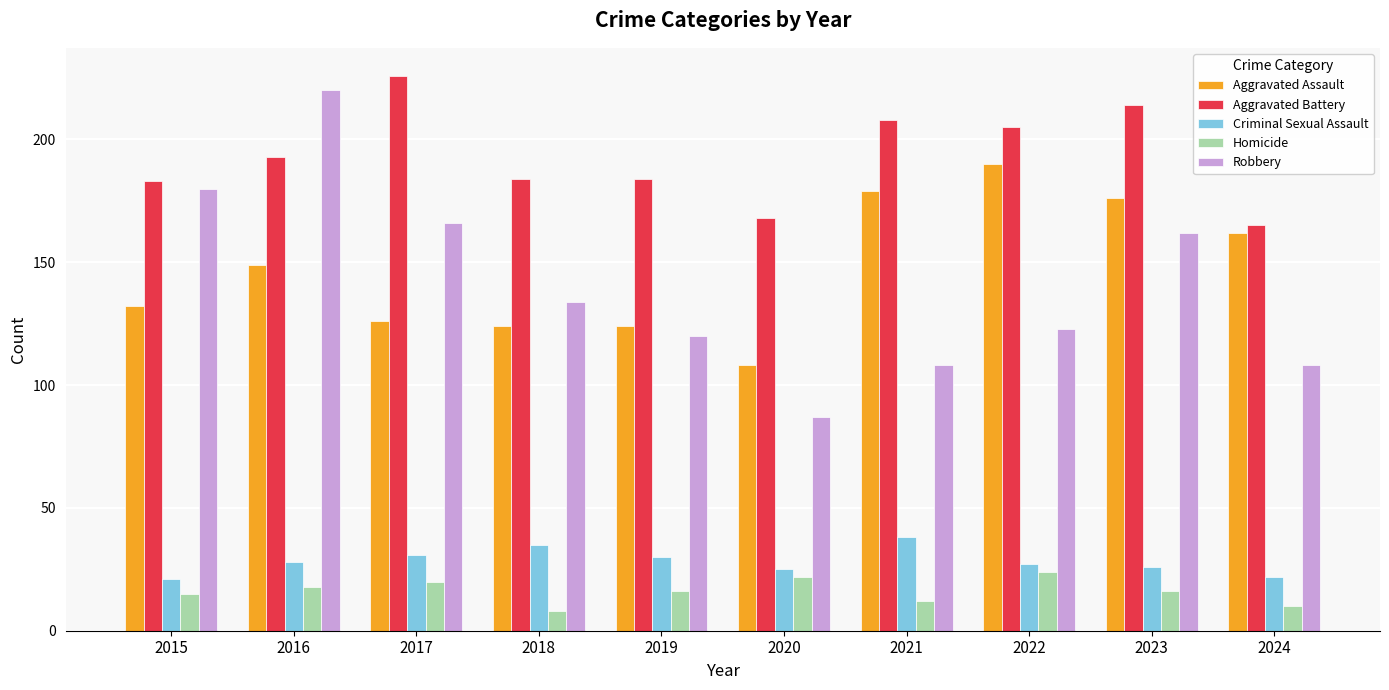

What is the difference between the maximum and minimum values in the Homicide series?

16